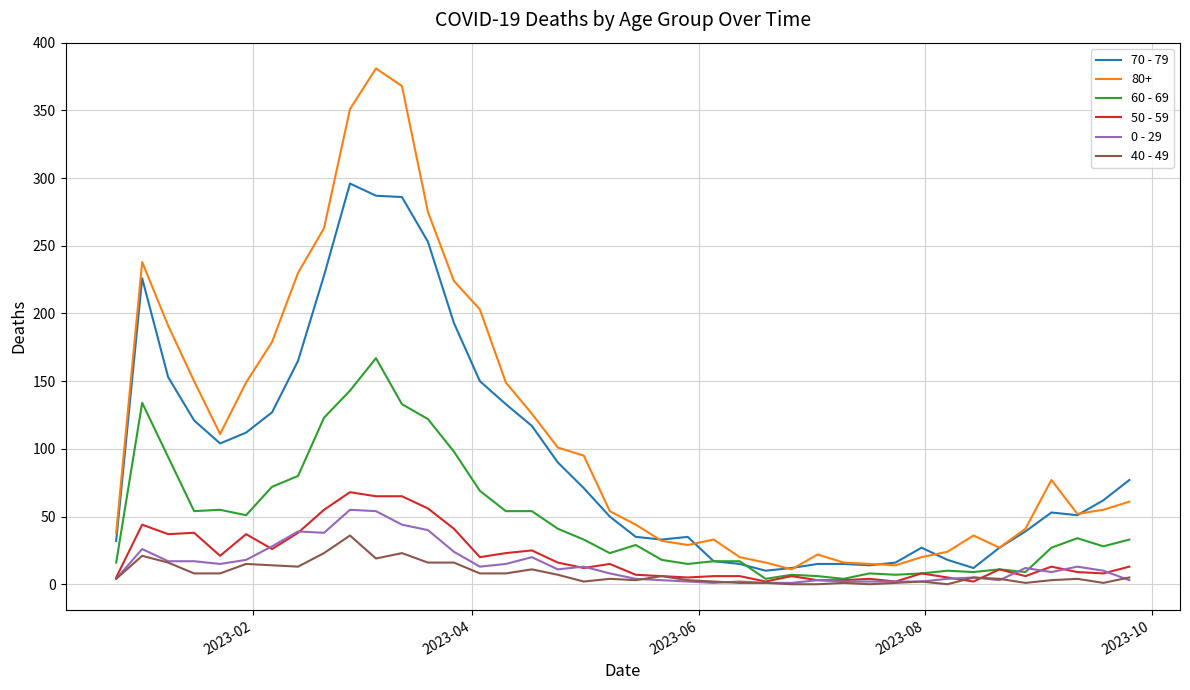

True or false: 80+ and 0 - 29 intersect in this chart.

False